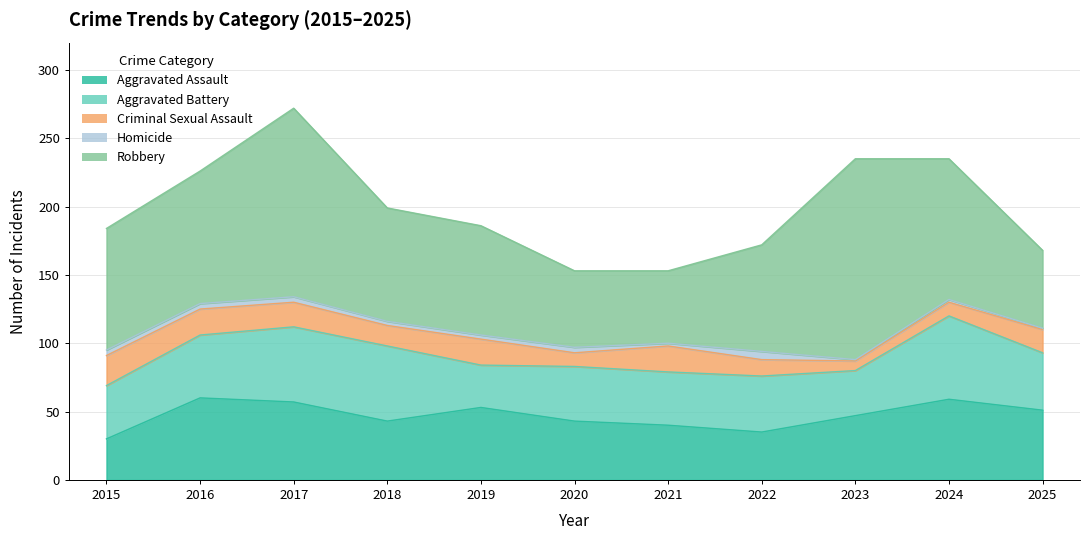

What are all the series names shown in the legend?

Aggravated Assault, Aggravated Battery, Criminal Sexual Assault, Homicide, Robbery